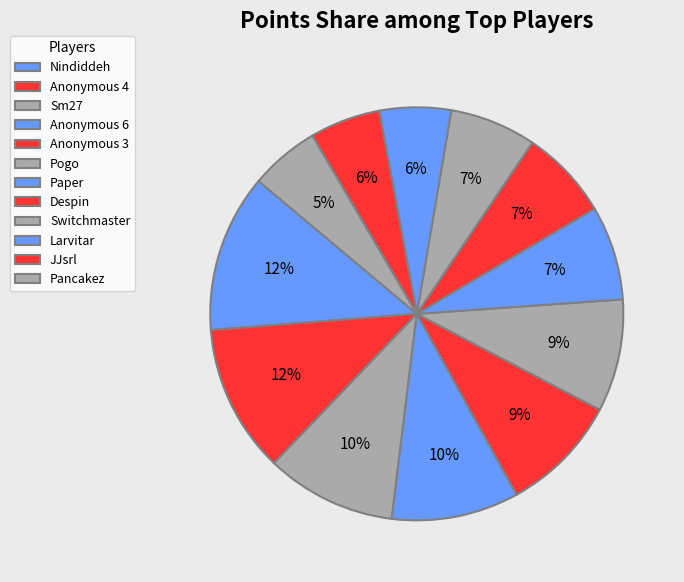

How many segments does this pie chart have?

12